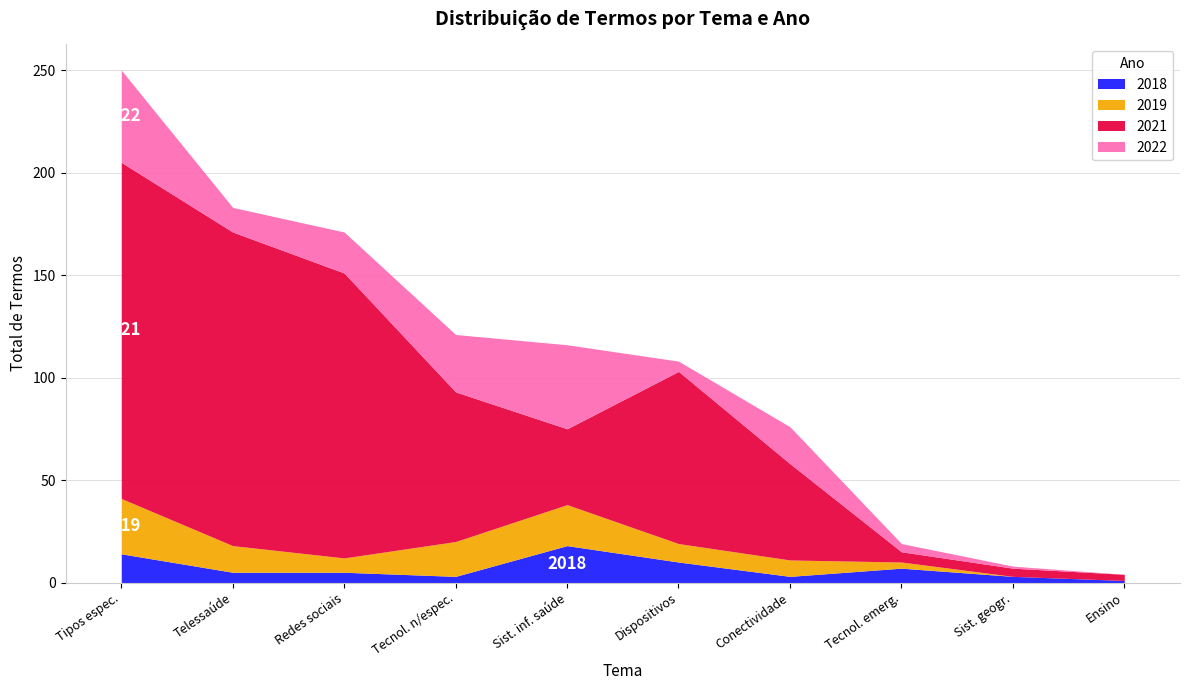

At how many categories does at least one series exceed 55?

5